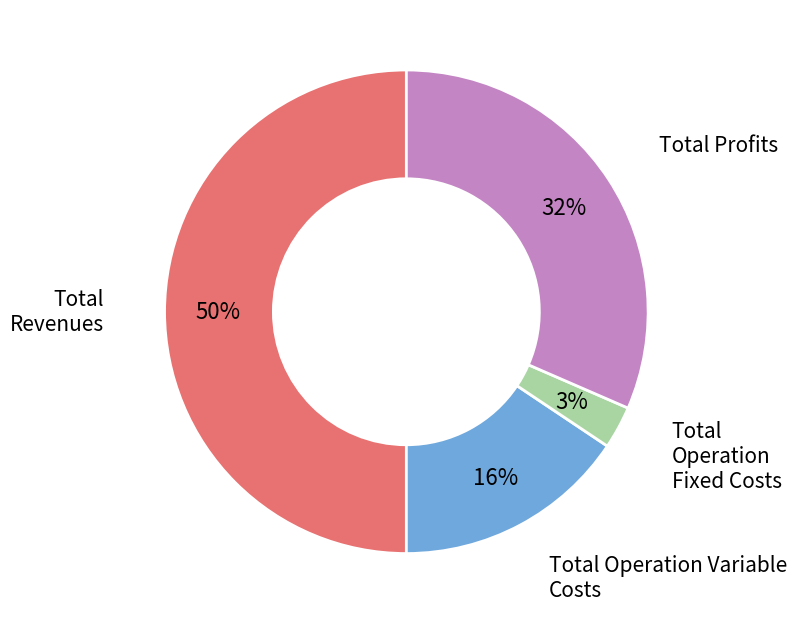

Count the number of slices in the pie.

4